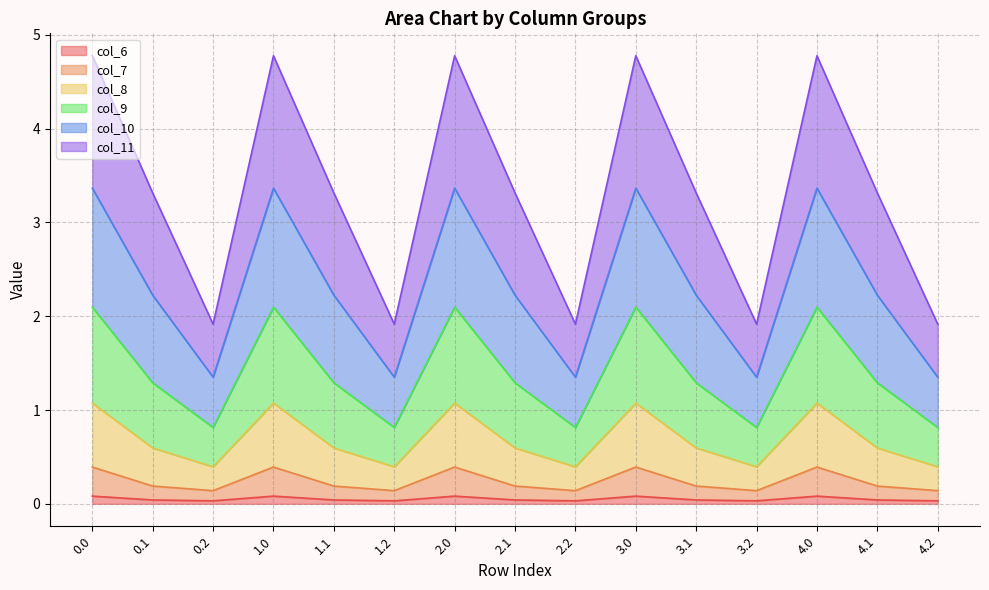

True or false: col_9 and col_7 intersect in this chart.

False